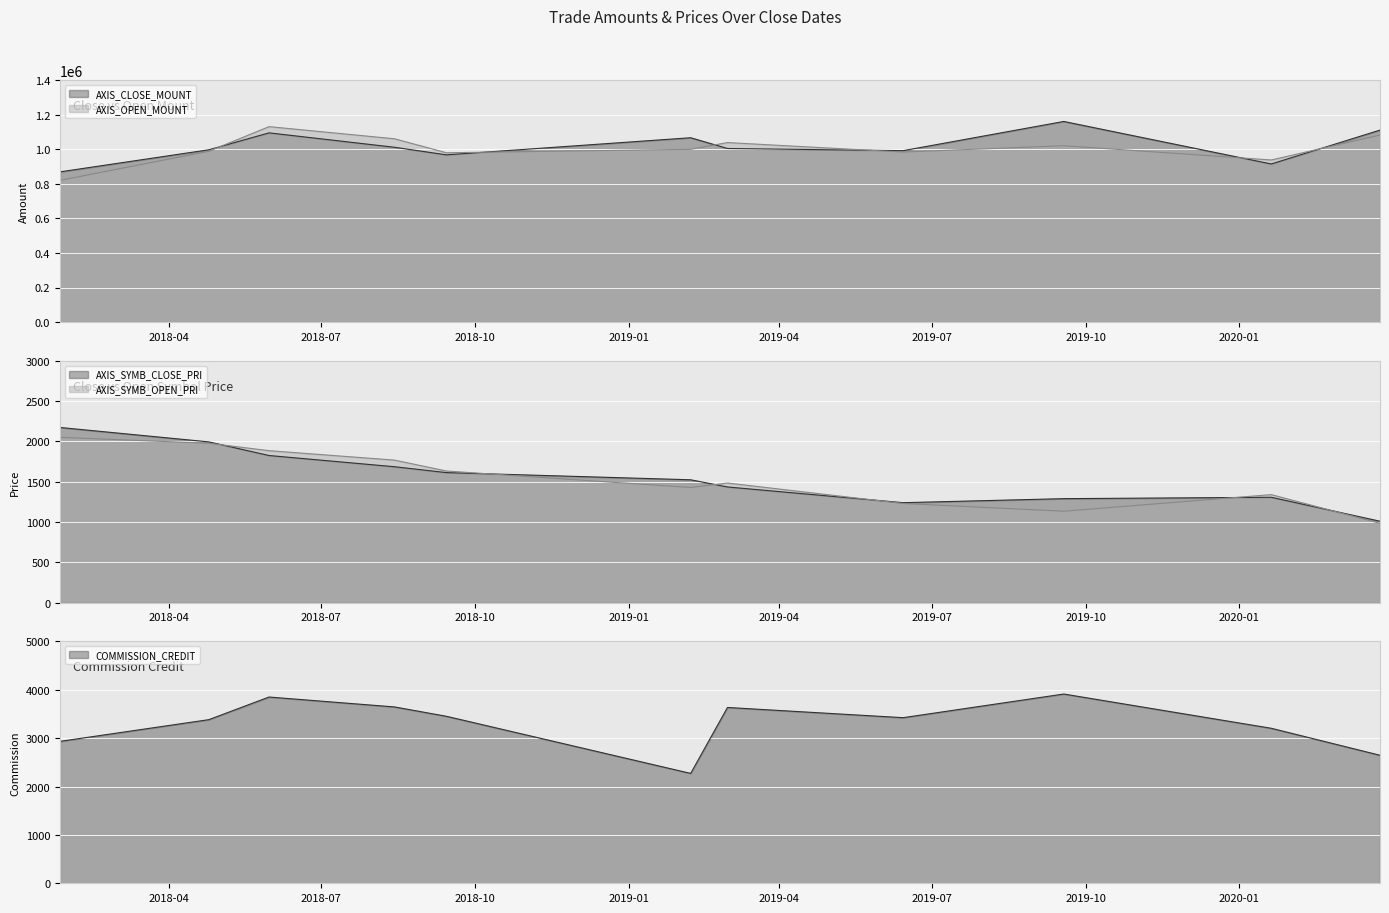

Rank the series at 2018-09-14 from highest to lowest value.

AXIS_OPEN_MOUNT, AXIS_CLOSE_MOUNT, COMMISSION_CREDIT, AXIS_SYMB_OPEN_PRI, AXIS_SYMB_CLOSE_PRI